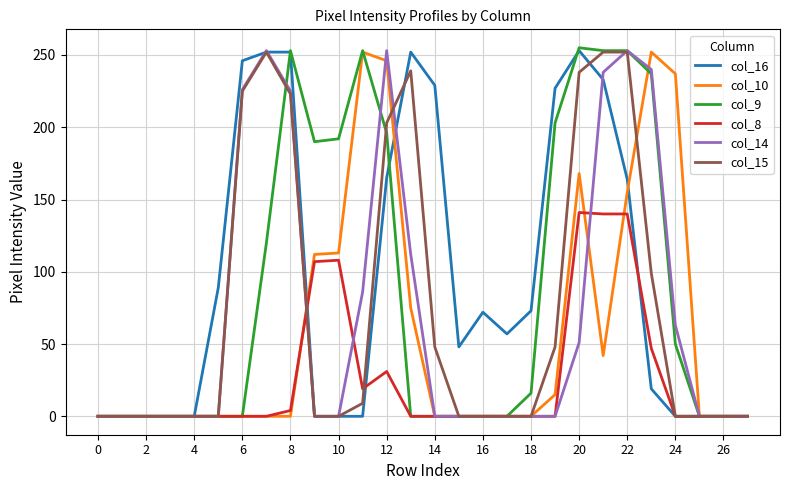

How many categories are shown in the chart?

28